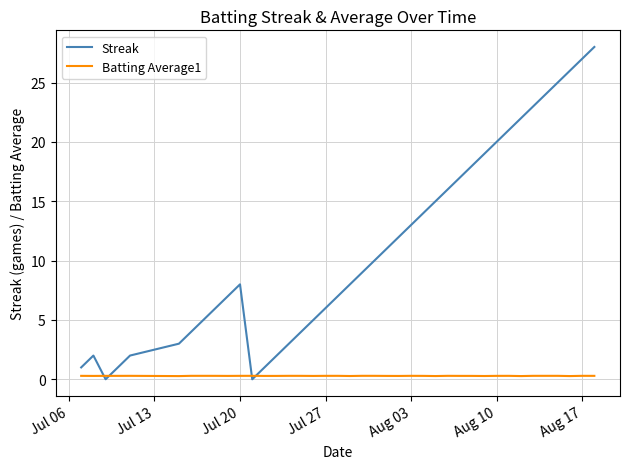

How many intersections are there between Batting Average1 and Streak?

4